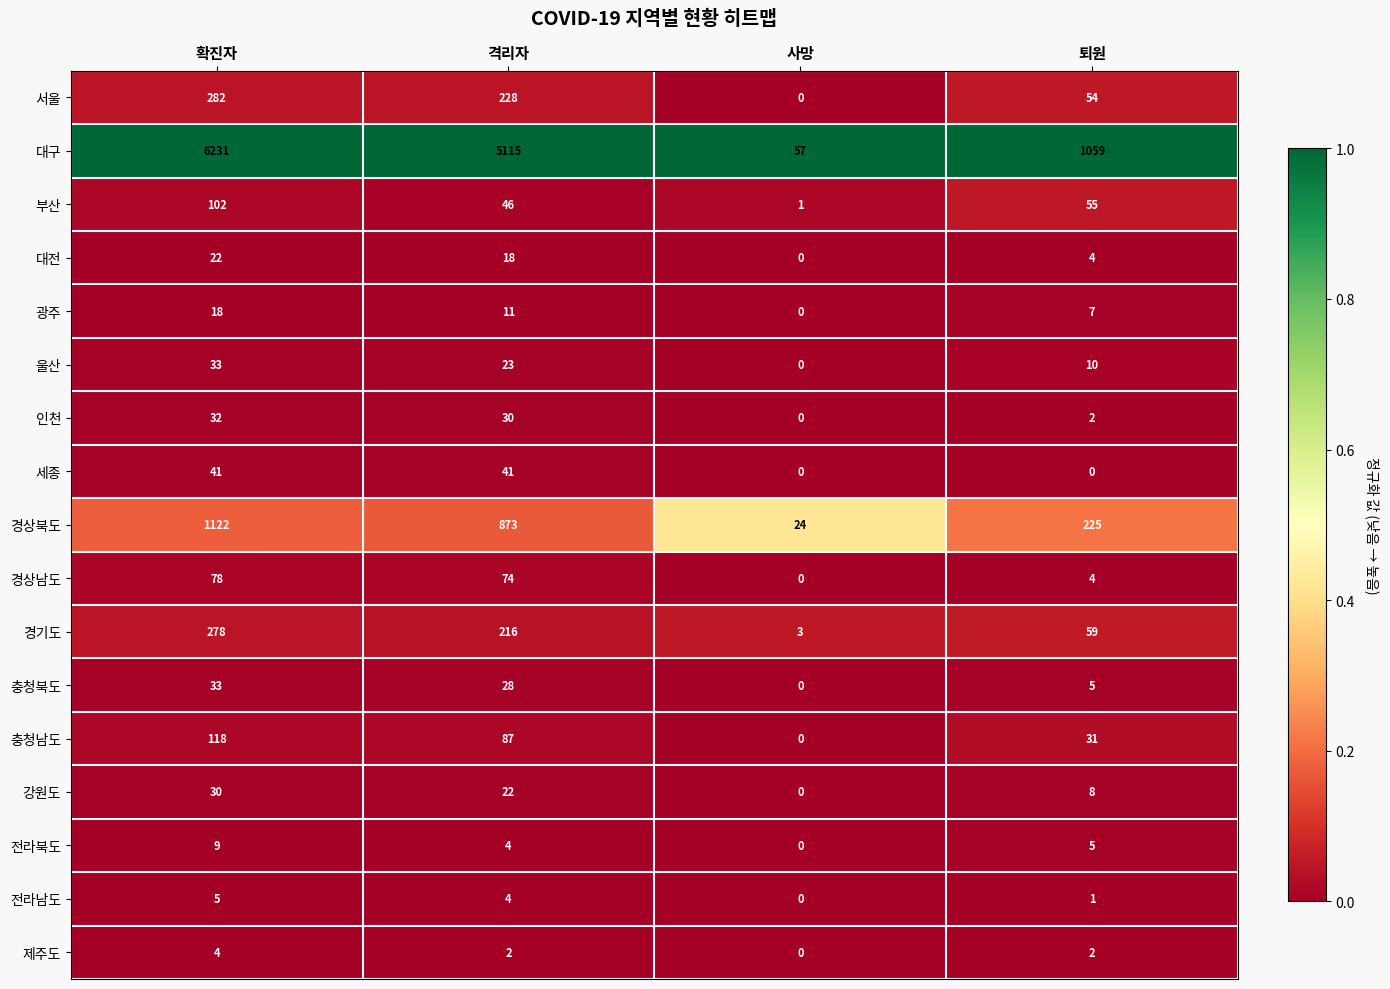

What is the total value across all series at 확진자?

8438